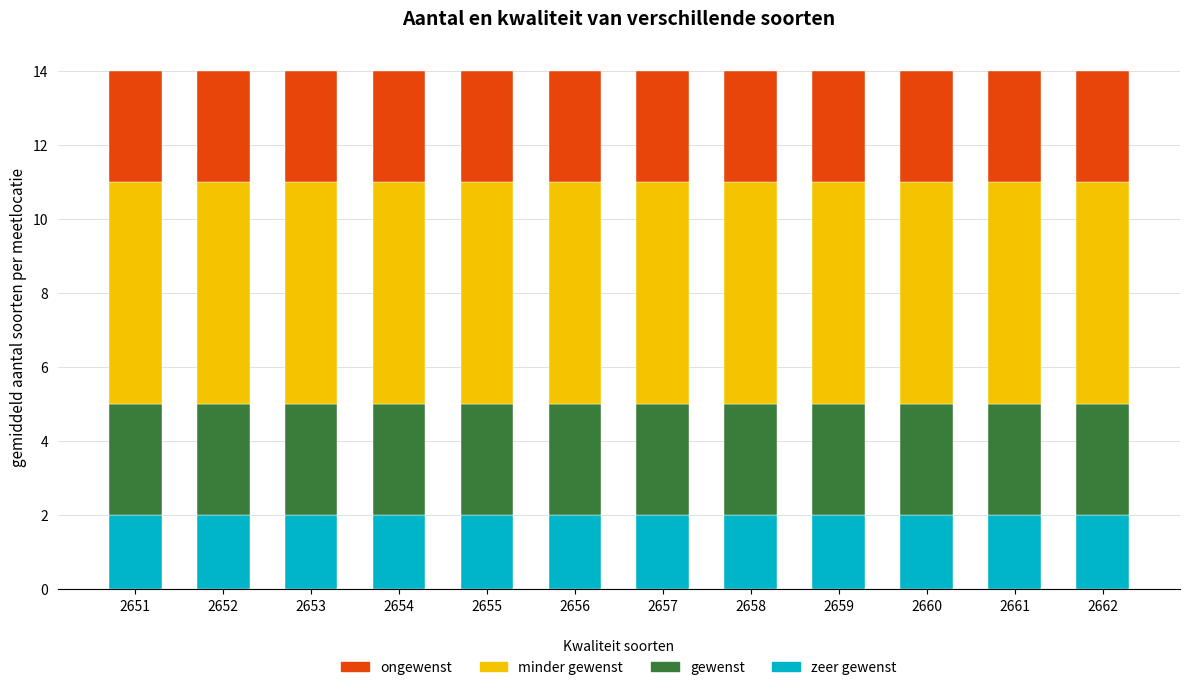

What is the total value across all series at 2657?

14